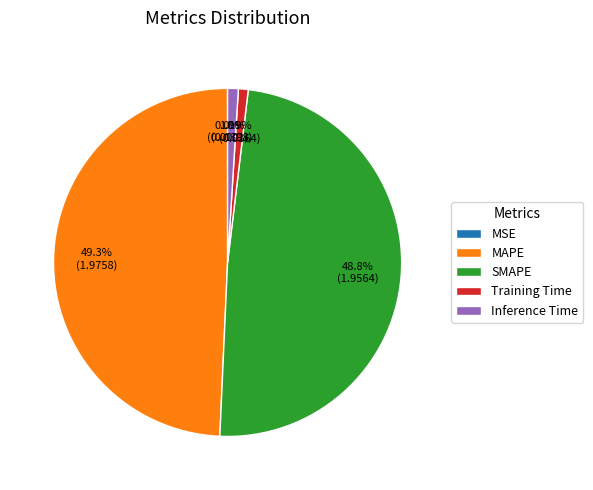

Which has a higher value, Inference Time or SMAPE?

SMAPE